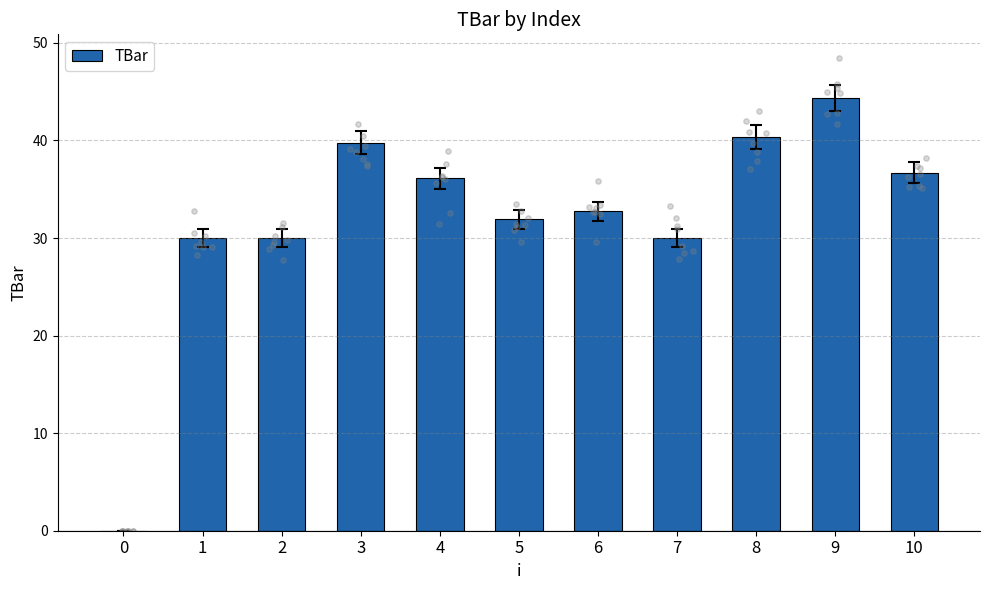

What is the ratio of the value at 4 to the value at 2?

1.2